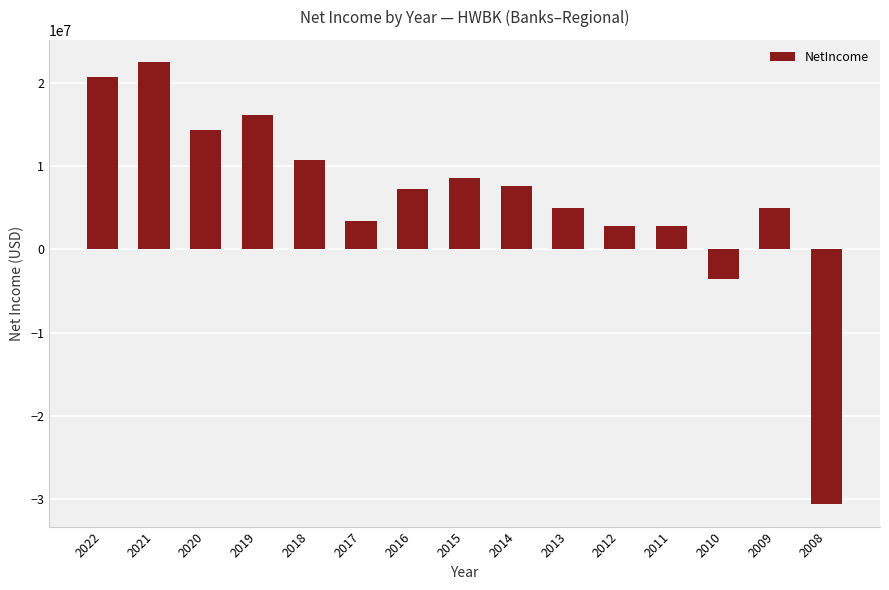

What is the sum of the values at 2010 and 2014?

4102260